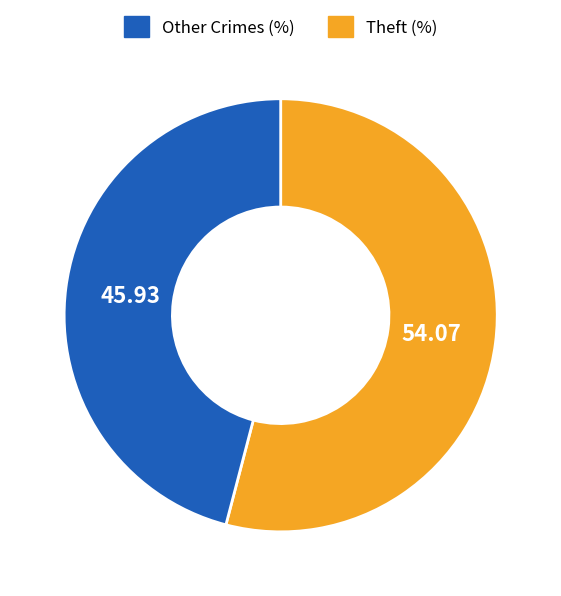

Does any single category account for the majority?

Yes